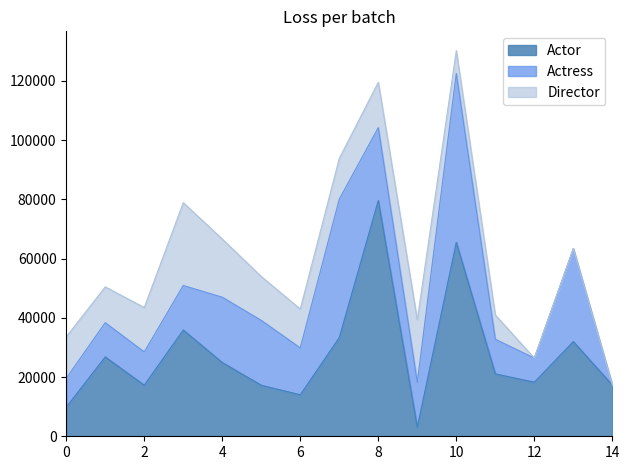

Reading right to left, what are all the values shown in this chart?

Actor: 14=17278	13=31967	12=18255	11=21066	10=65466	9=2988	8=79574	7=33303	6=13999	5=17218	4=24914	3=35865	2=17246	1=26790	0=9817
Actress: 14=0	13=31383	12=8143	11=11690	10=57051	9=15216	8=24640	7=46759	6=15841	5=21906	4=22034	3=15042	2=11230	1=11558	0=9759
Director: 14=0	13=0	12=0	11=8175	10=7690	9=21100	8=15312	7=13745	6=13116	5=14810	4=19633	3=27962	2=14982	1=12103	0=13982